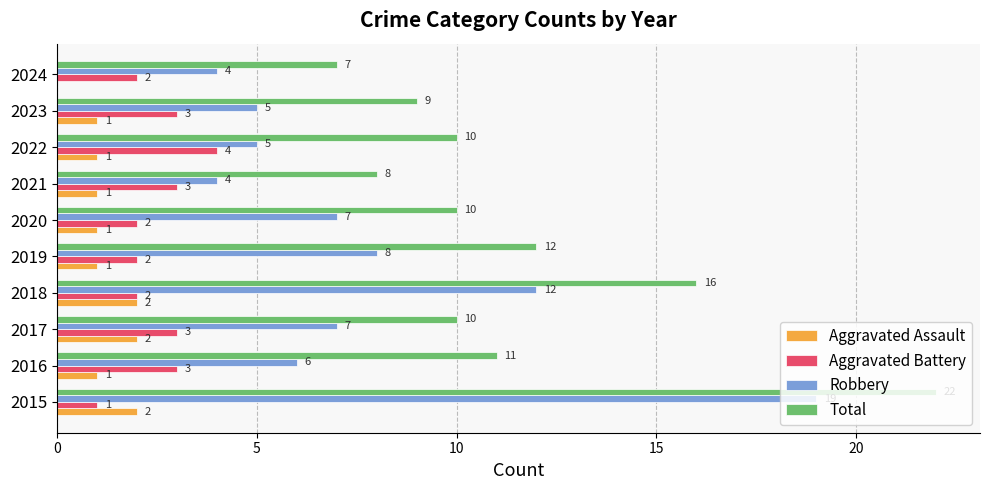

At which category is the sum across all series the highest?

2015